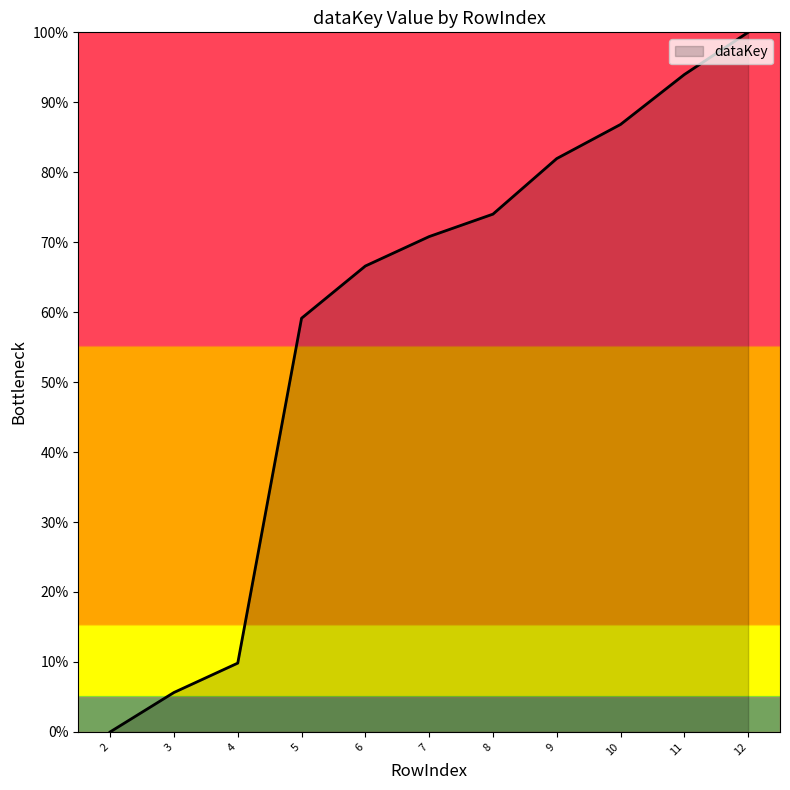

What is the change in value from 4 to 10?

+77.0